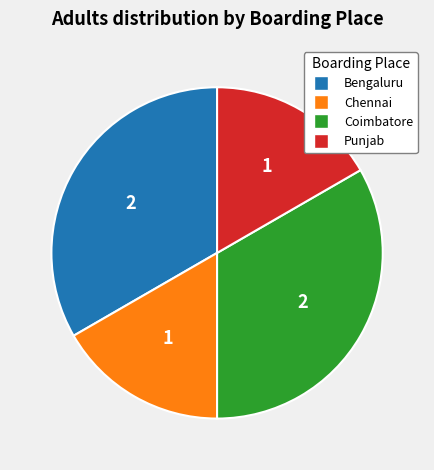

True or false: Bengaluru accounts for 33% of the total.

True